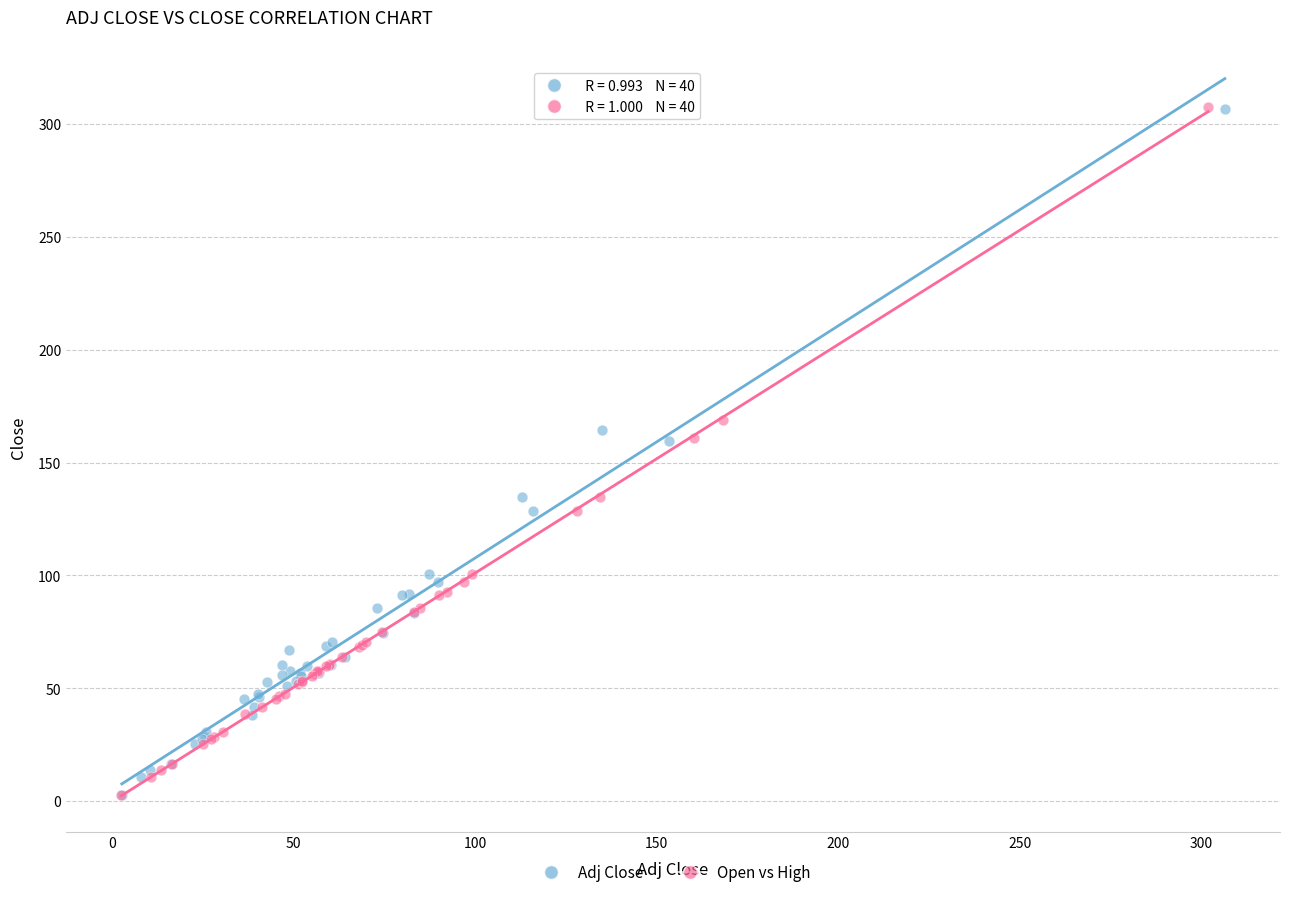

What are all the series names shown in the legend?

Adj Close, Open vs High